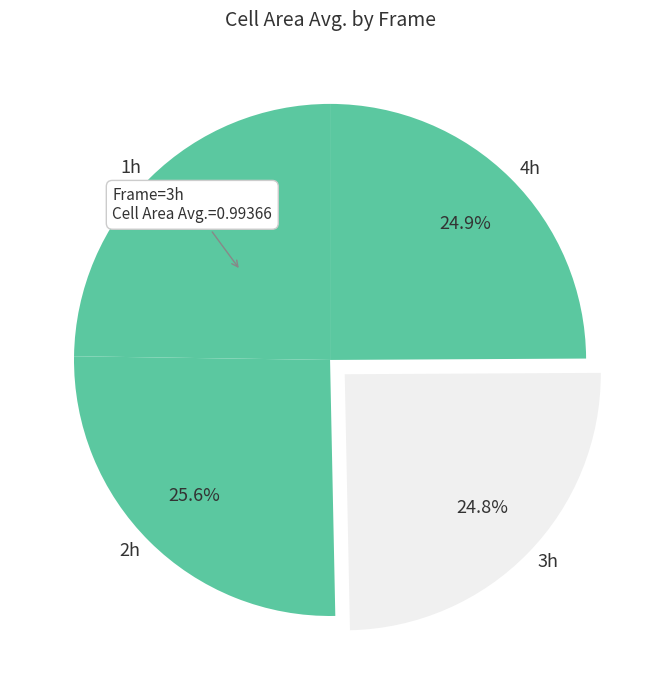

To the nearest percent, what is the difference between the largest and smallest slice percentages?

1%